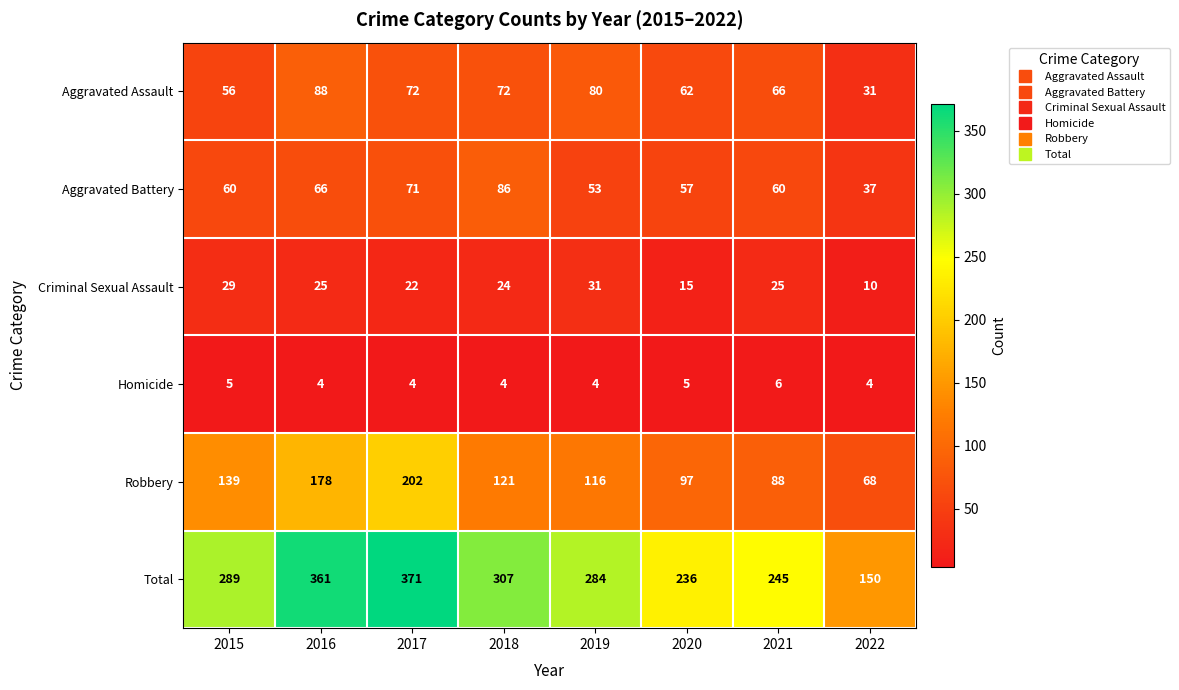

What is the spread (max minus min) of values at 2020?

231